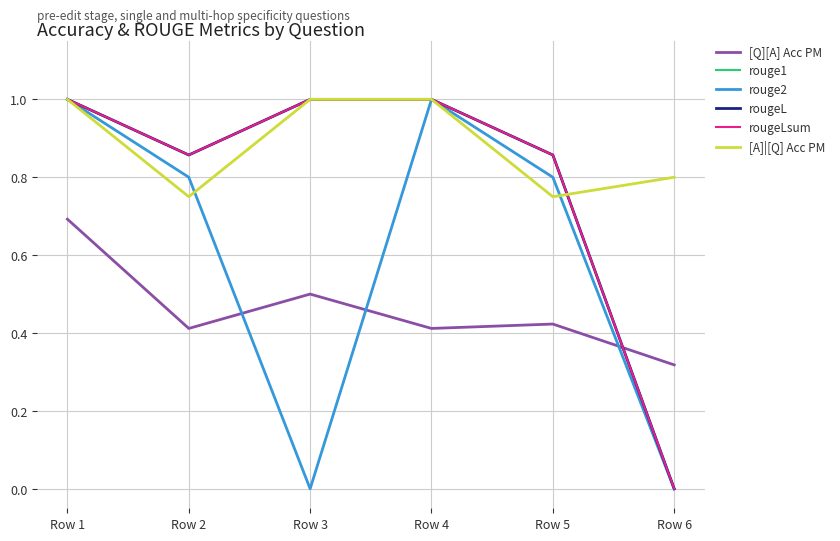

Does the chart have visible grid lines?

Yes